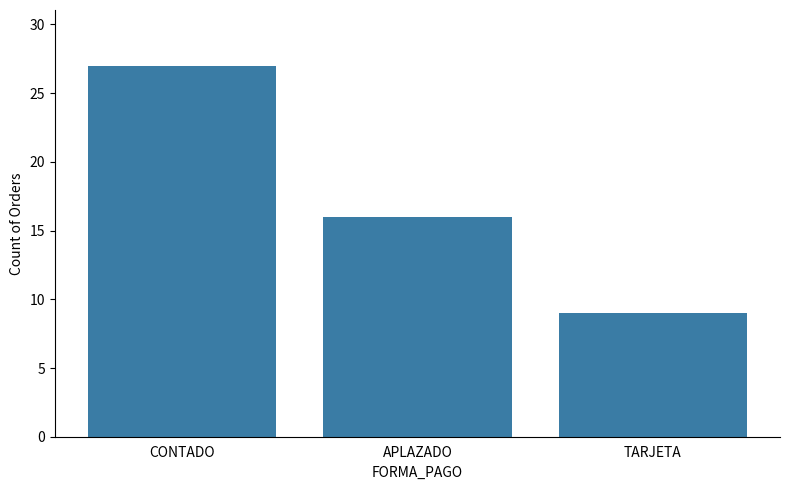

How many values are below 16?

1